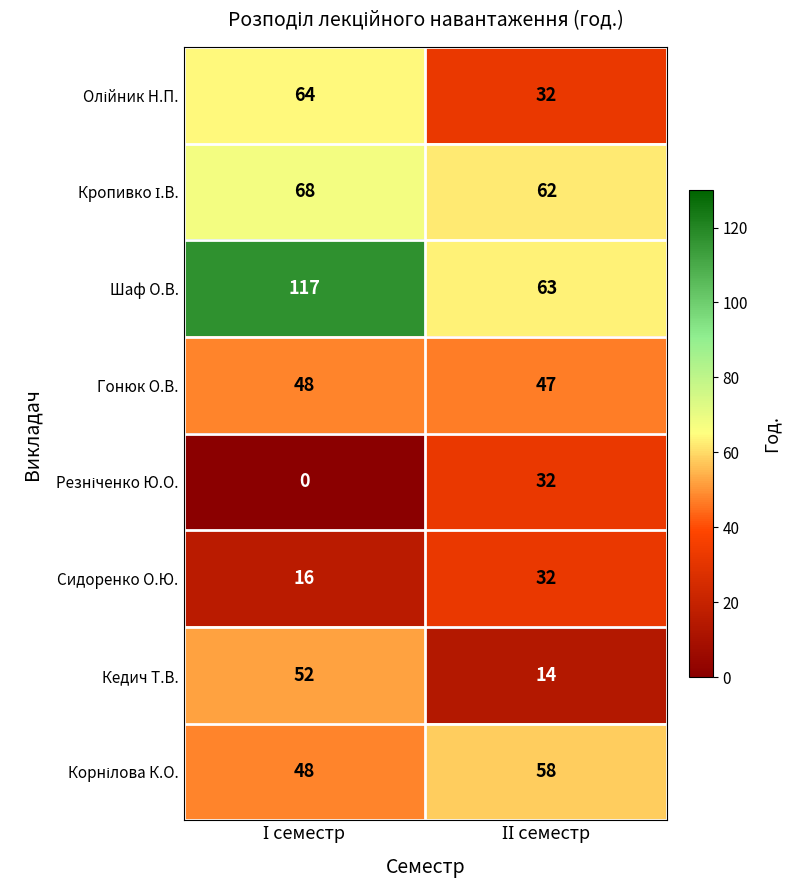

What is the average value of the Кедич Т.В. series?

33